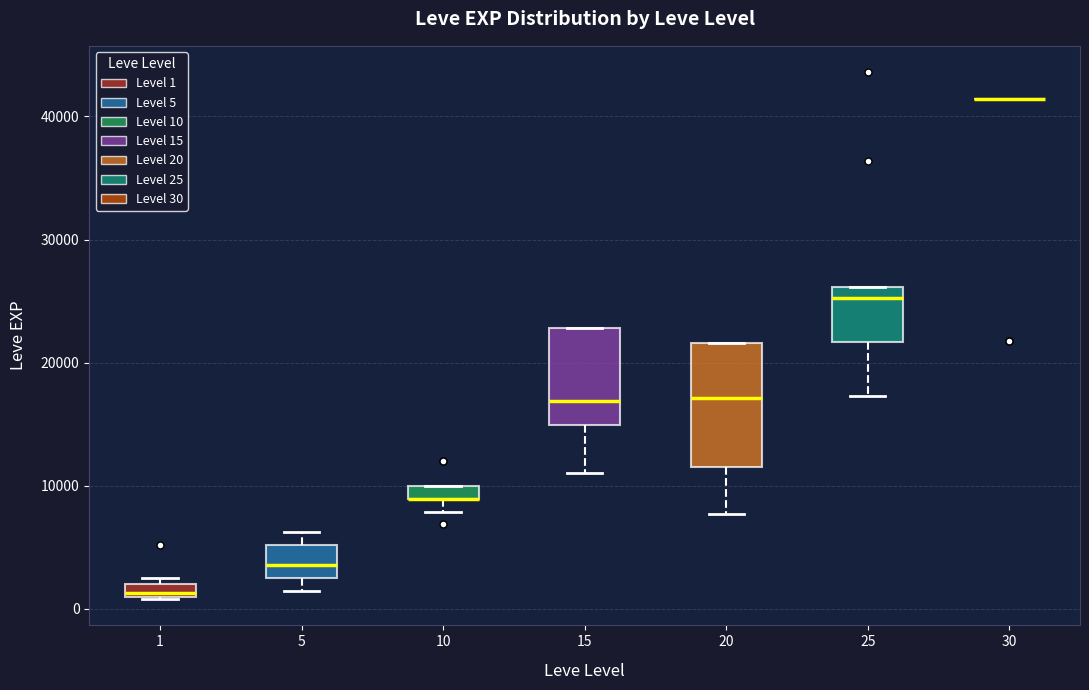

Where is the upper edge of the box at x = 10 on the y-axis? The values are not printed on the chart, so give them approximately, as read against the axis.

10000